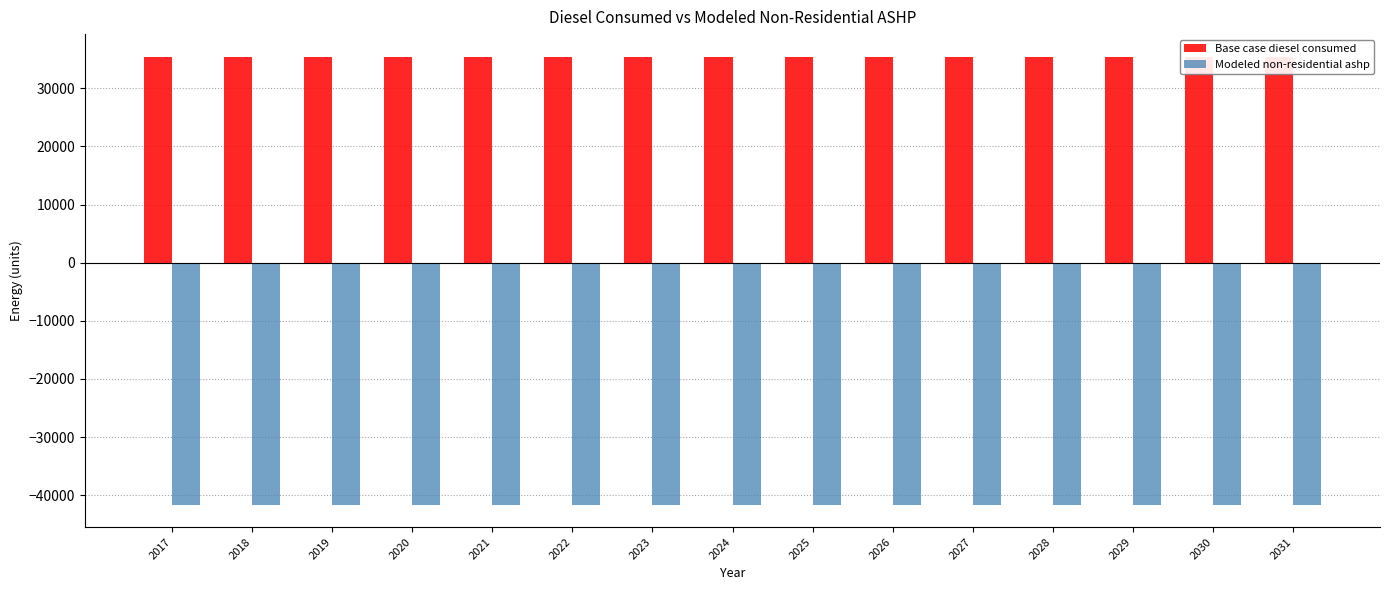

How many distinct data groups are displayed?

2